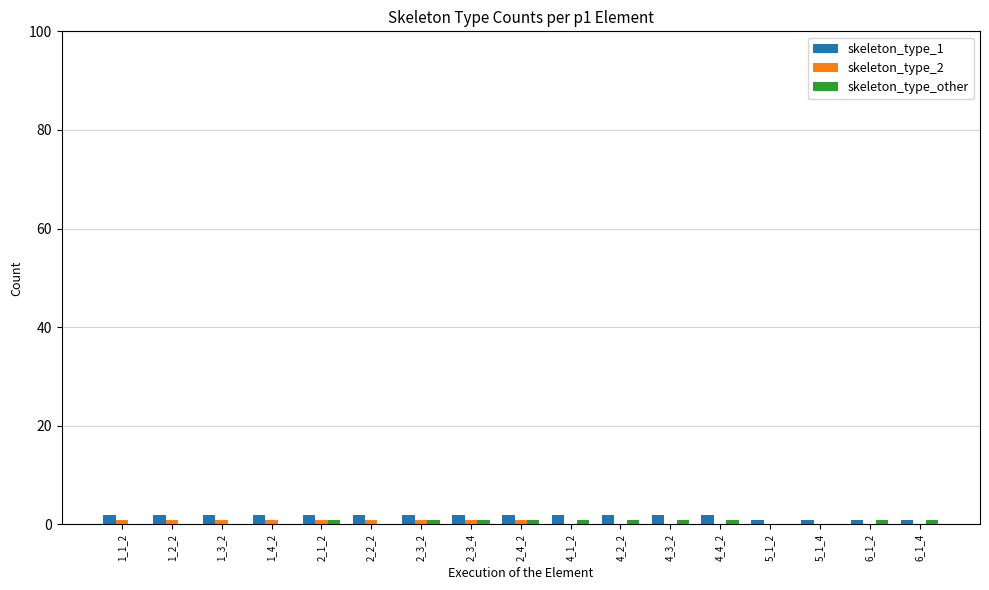

Are the bars grouped side by side (vs. stacked)?

Yes